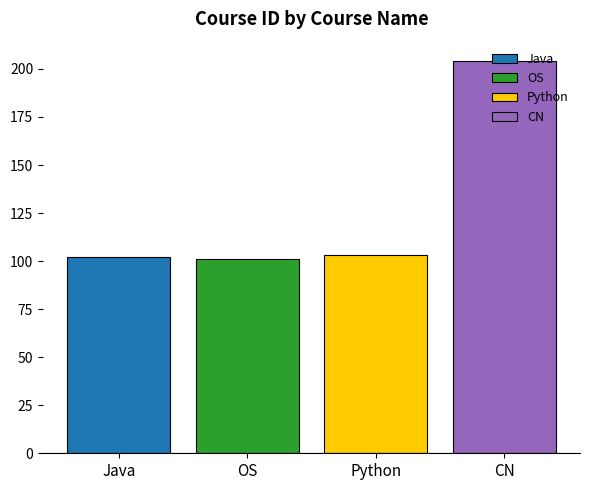

What is the maximum value for CN?

204